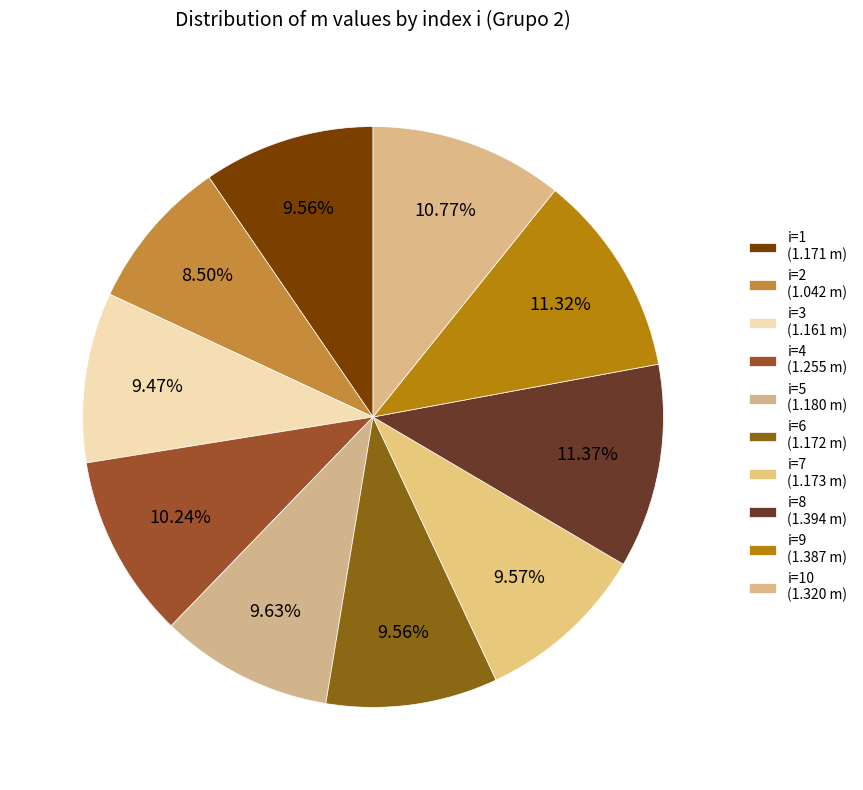

Is there a majority slice in this chart?

No